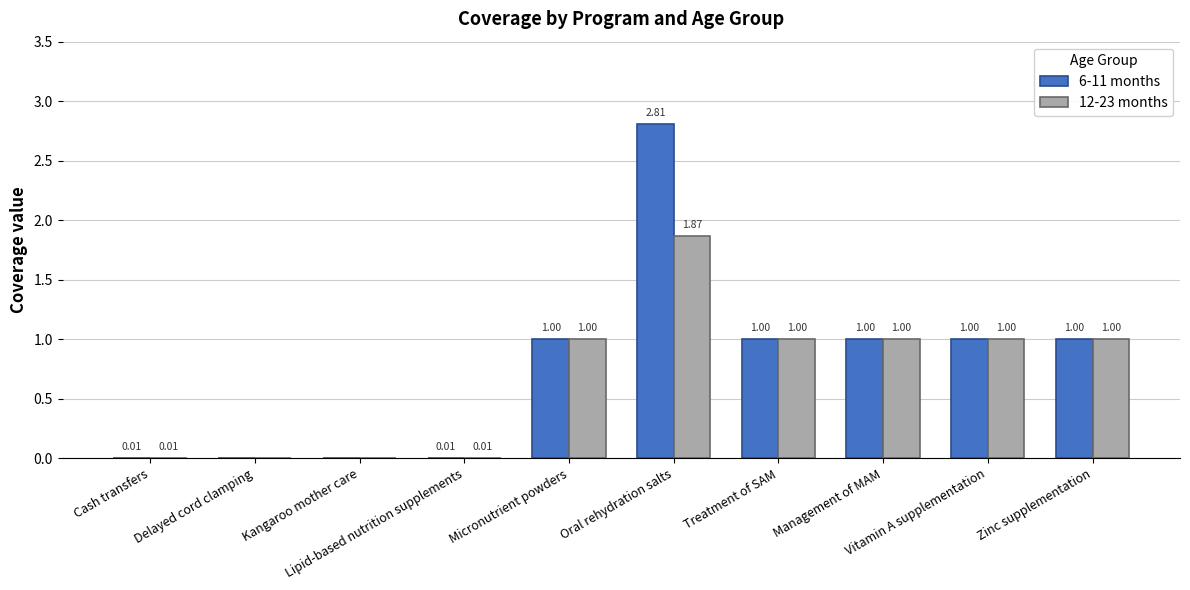

Are the bars horizontal?

No